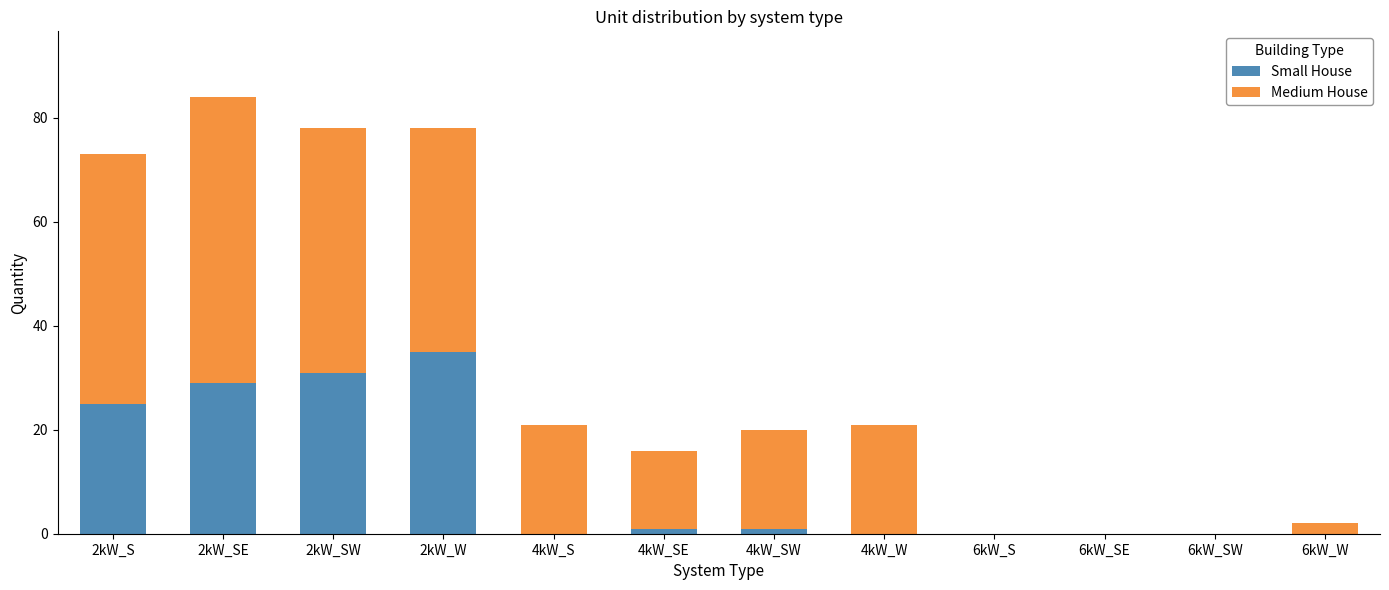

At which category is the sum across all series the highest?

2kW_SE